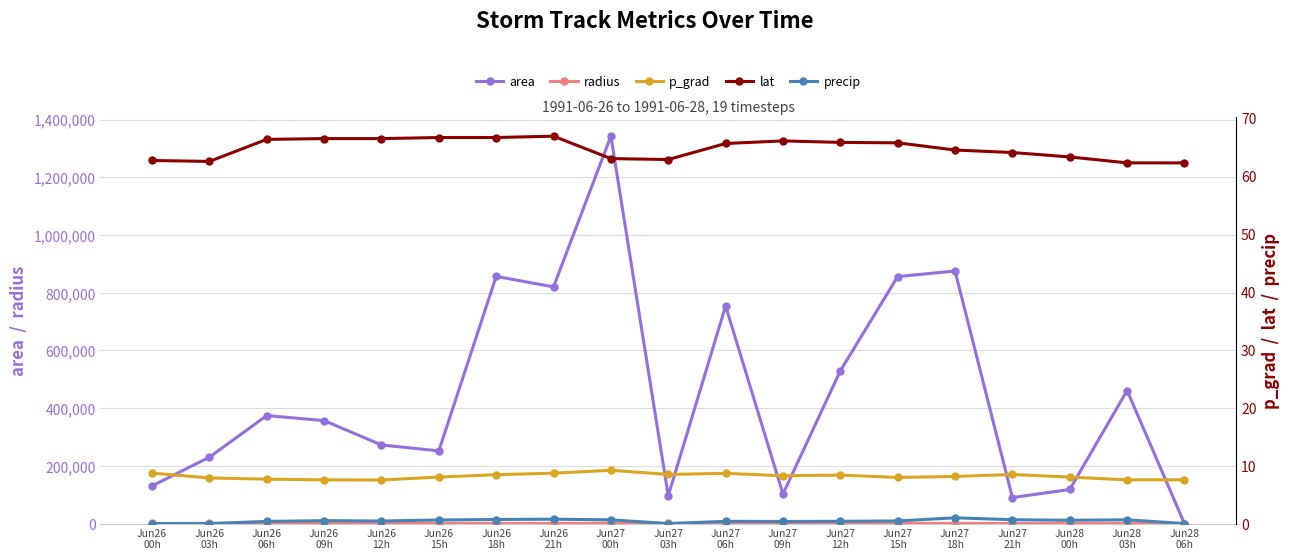

List the series in order of their peak value, lowest first.

precip, p_grad, lat, radius, area